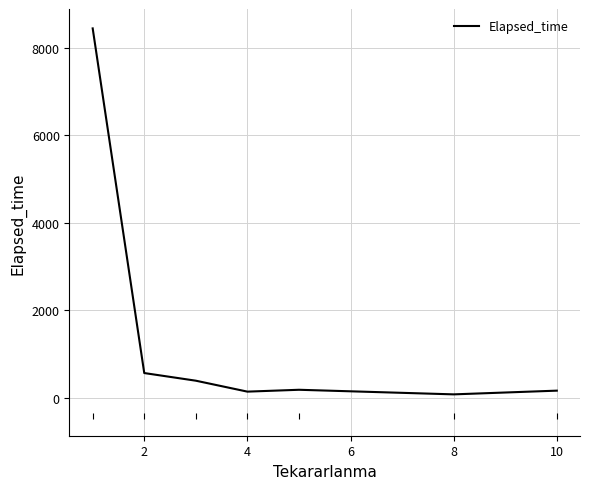

What is the maximum value shown in the chart?

8437.9